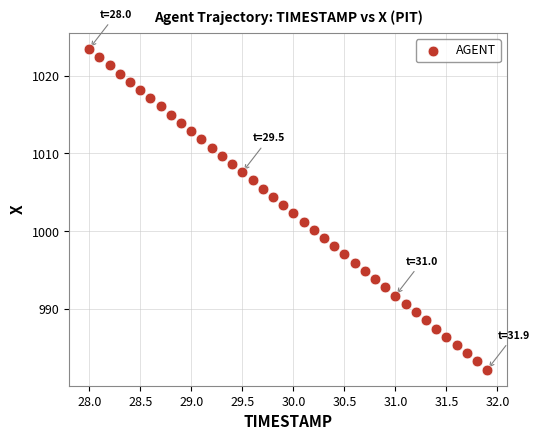

What is the range of Y values (max minus min)?

41.2